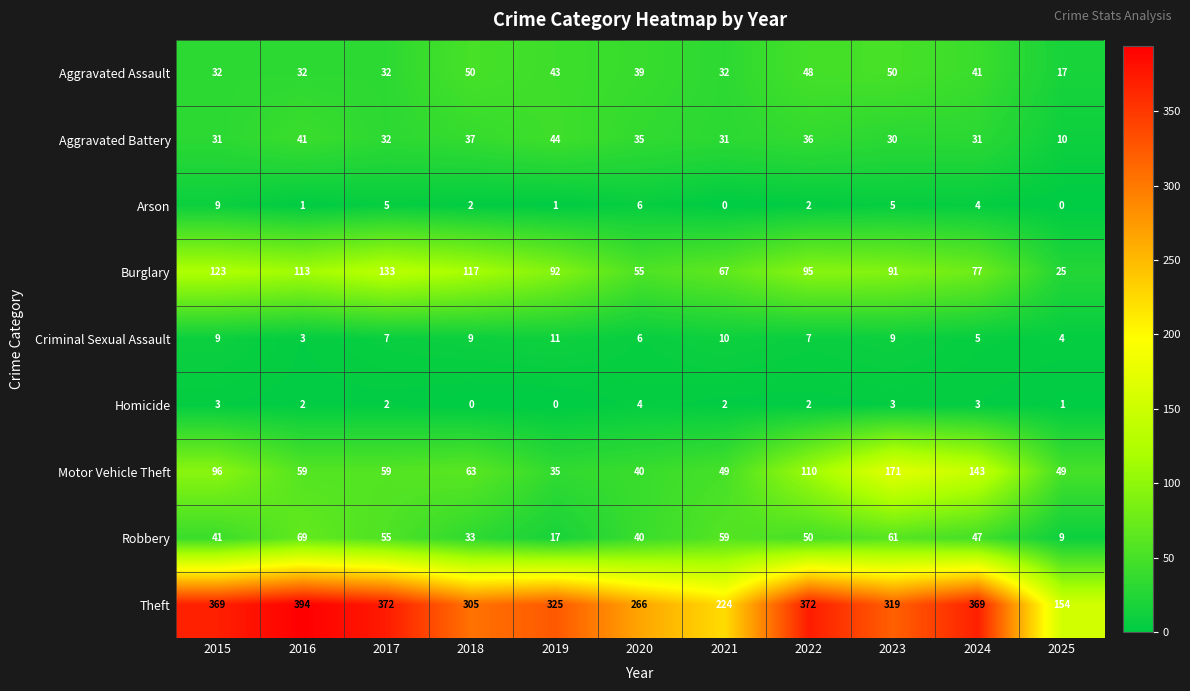

The Theft series shows 244 at 2015. True or false?

False